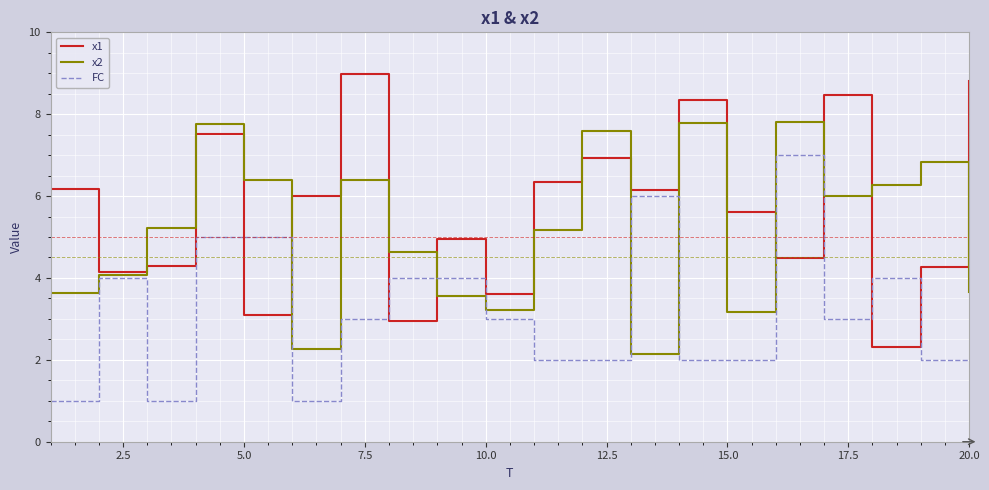

What is the minimum value shown in the chart?

1.0